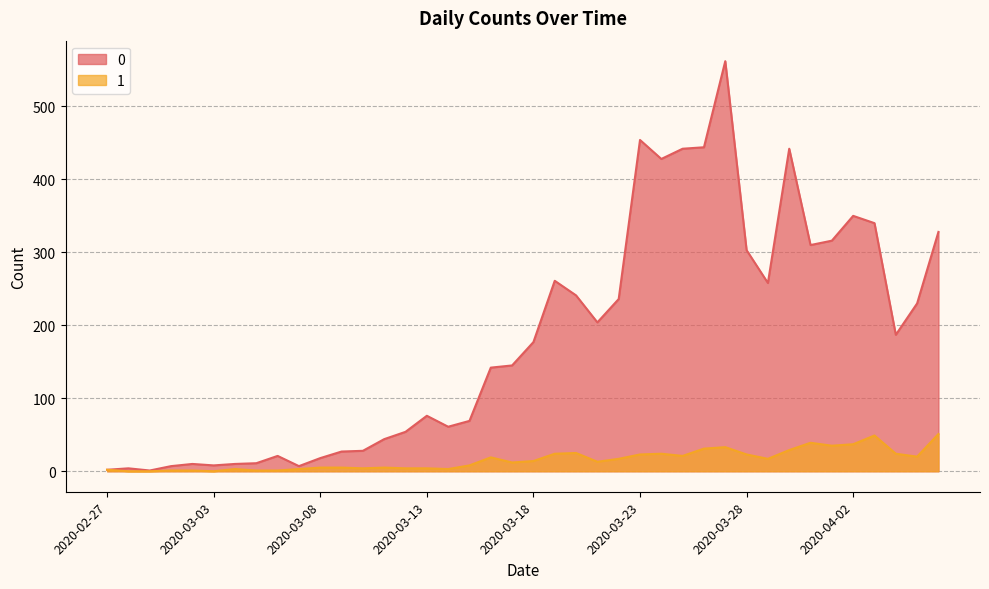

What is the maximum value for 1?

51